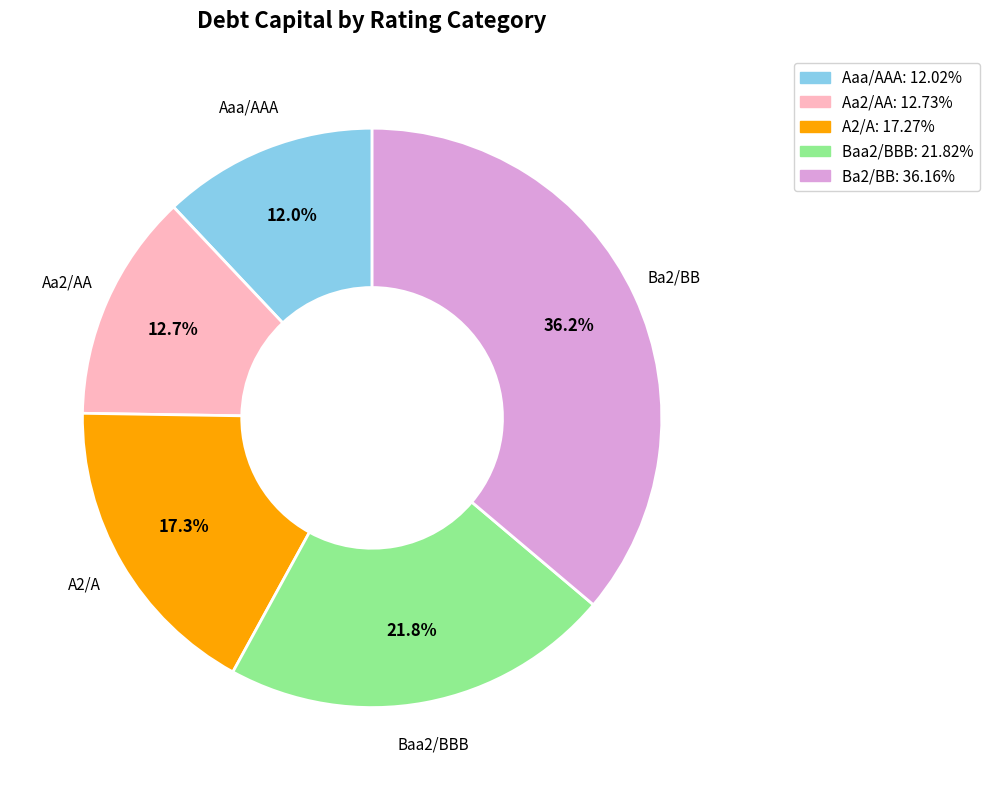

Does any single category account for the majority?

No